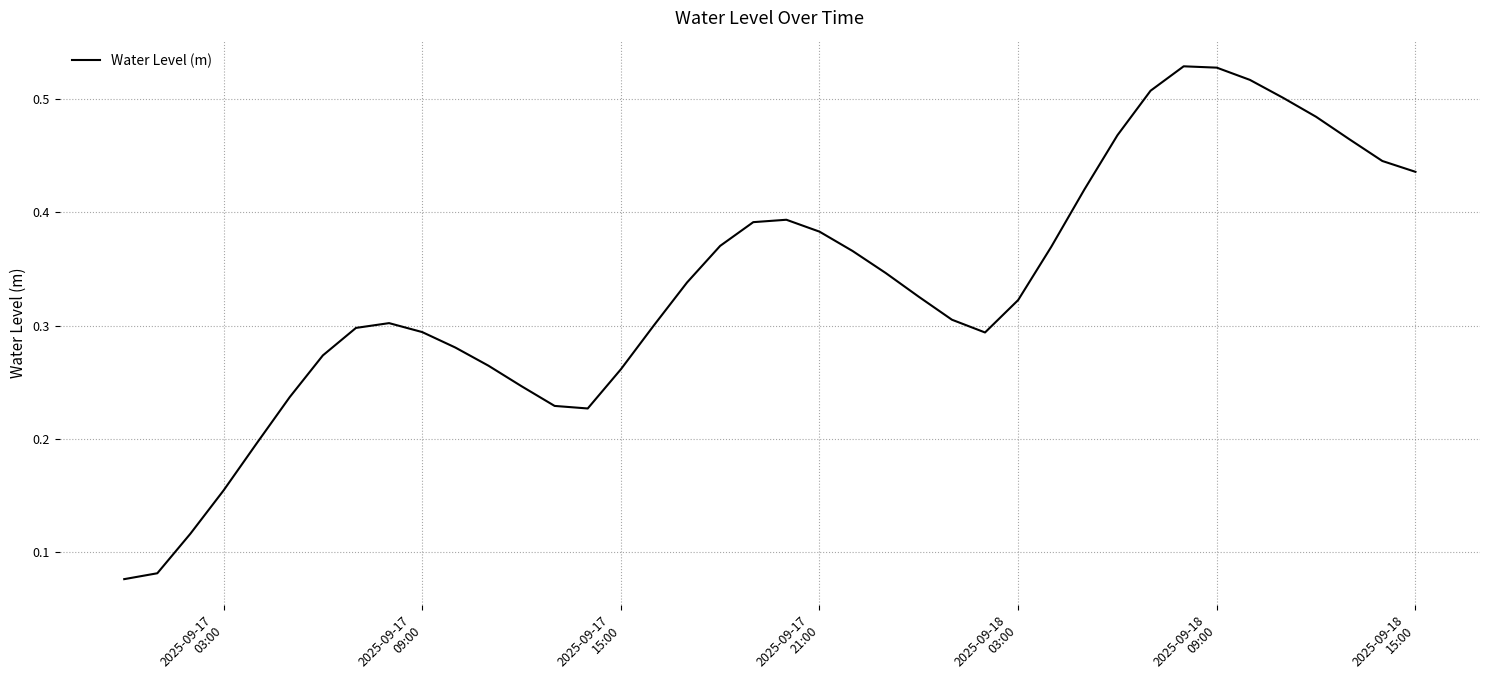

Is this an area chart (filled region under the line)?

No